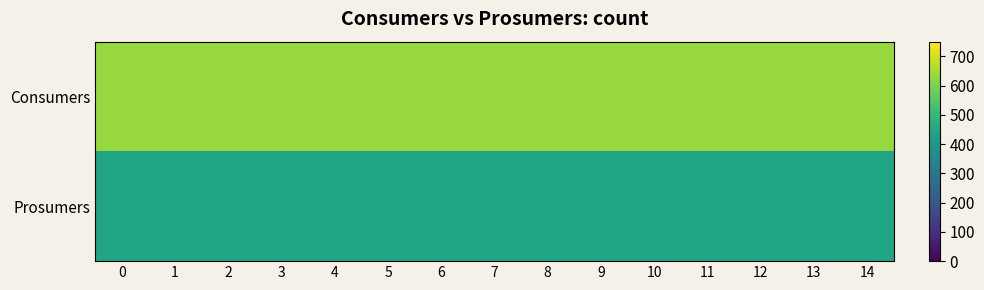

Count the number of data series in this chart.

2